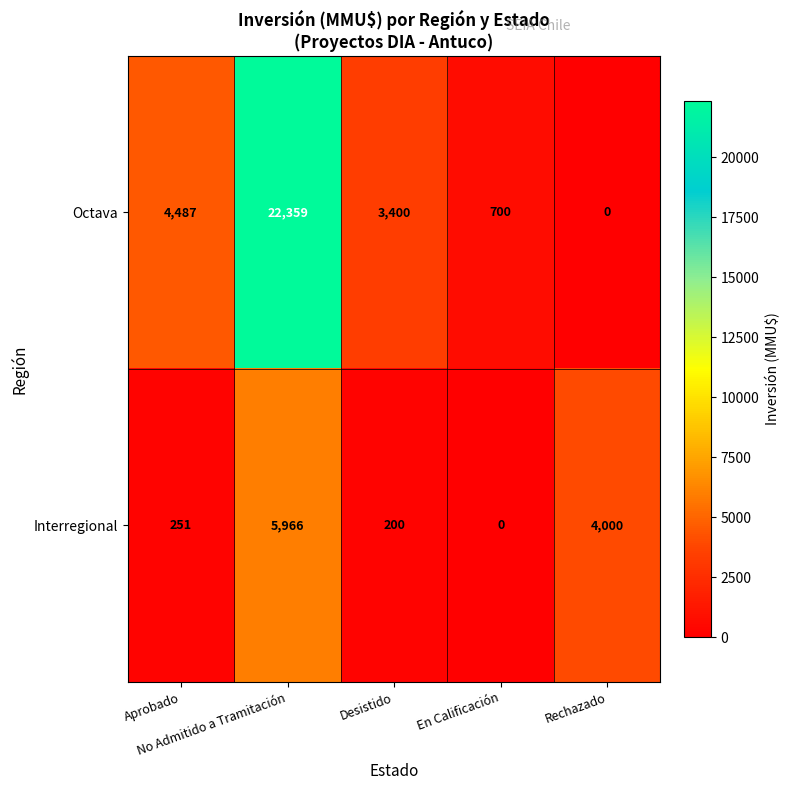

What is the sum of all Octava values?

30946